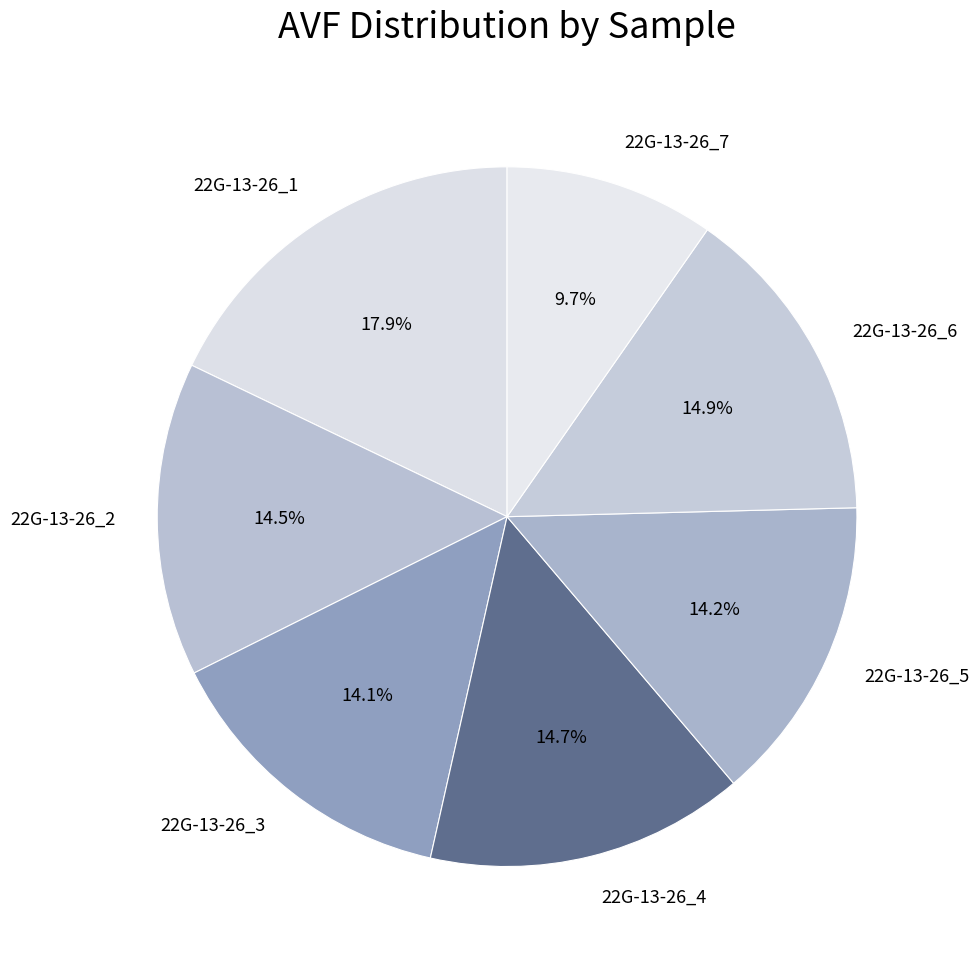

How many slices are in this pie chart?

7